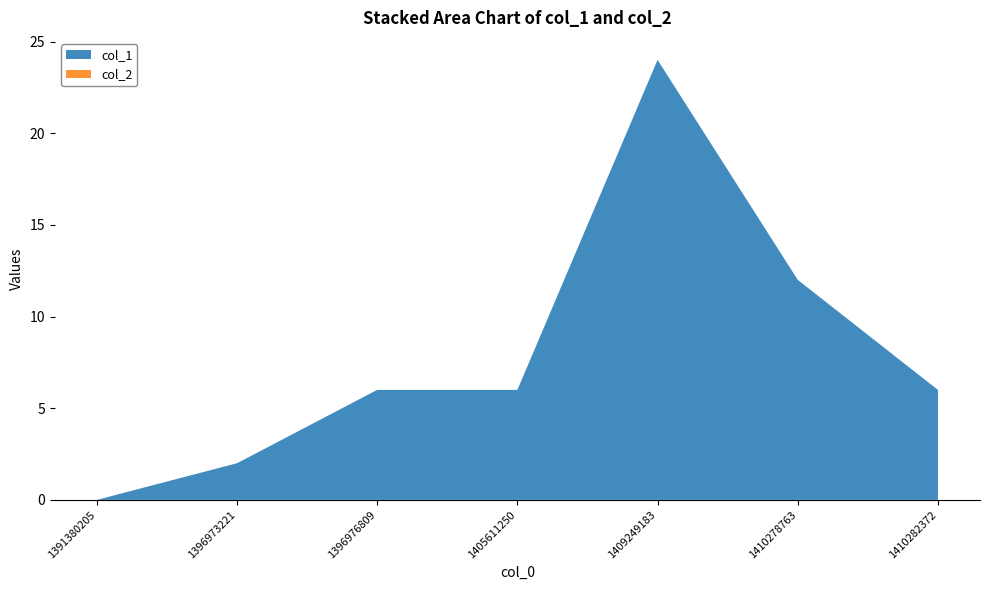

Reading left to right, extract all data points from this chart.

col_1: 0	2	6	6	24	12	6
col_2: 0	0	0	0	0	0	0